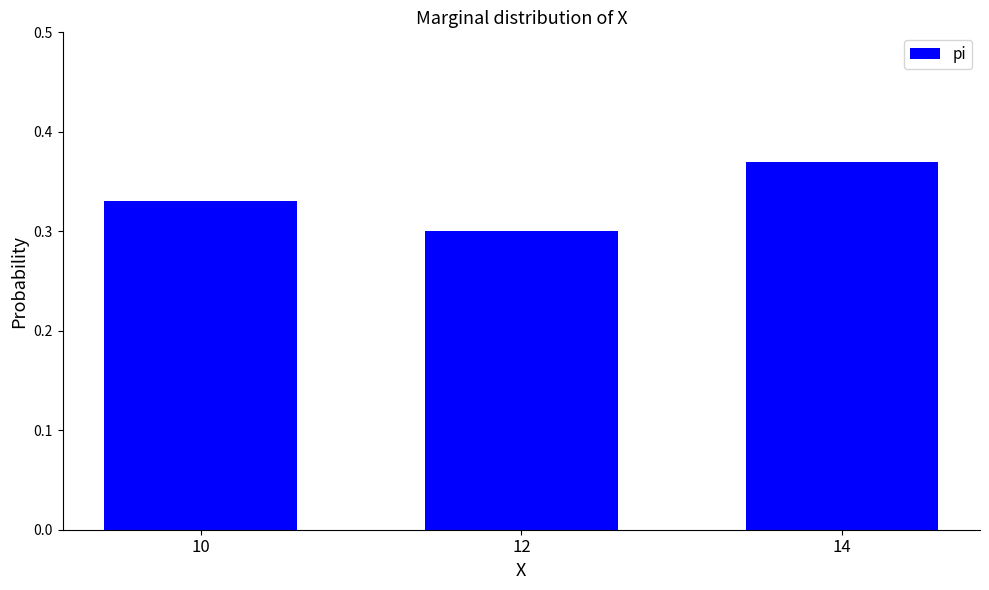

True or false: the data shows 0.6 at 14.

False